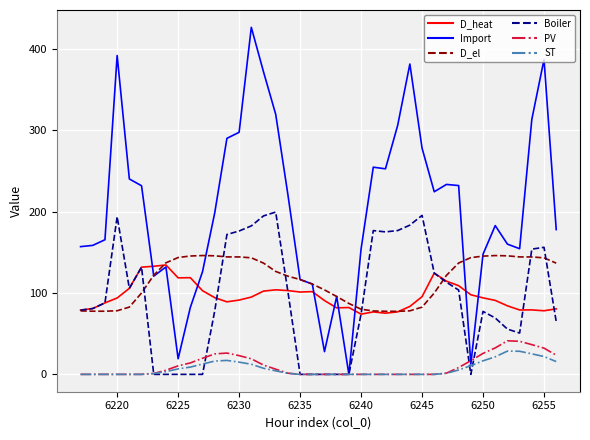

Which series has the largest total across all categories?

Import